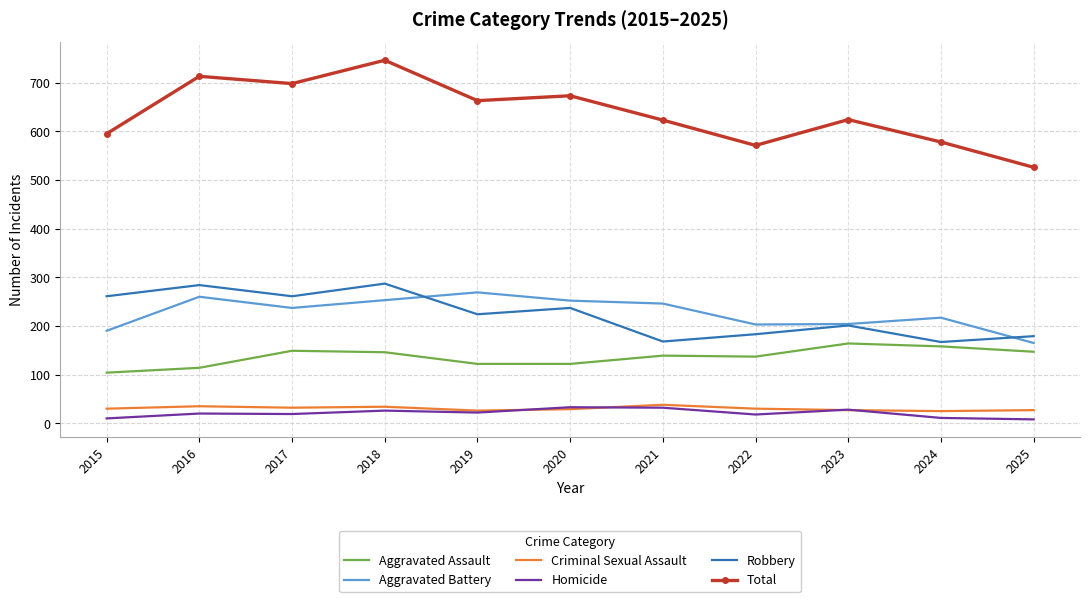

Is the value of Aggravated Battery at 2017 greater than the value of Robbery at 2016?

No